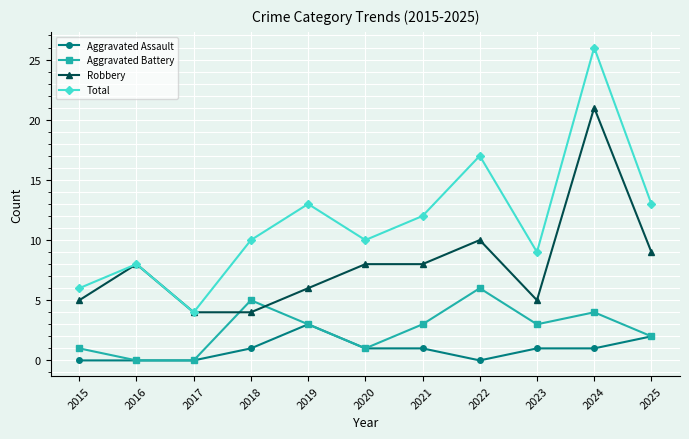

Which category has the highest value in the Aggravated Battery series?

2022